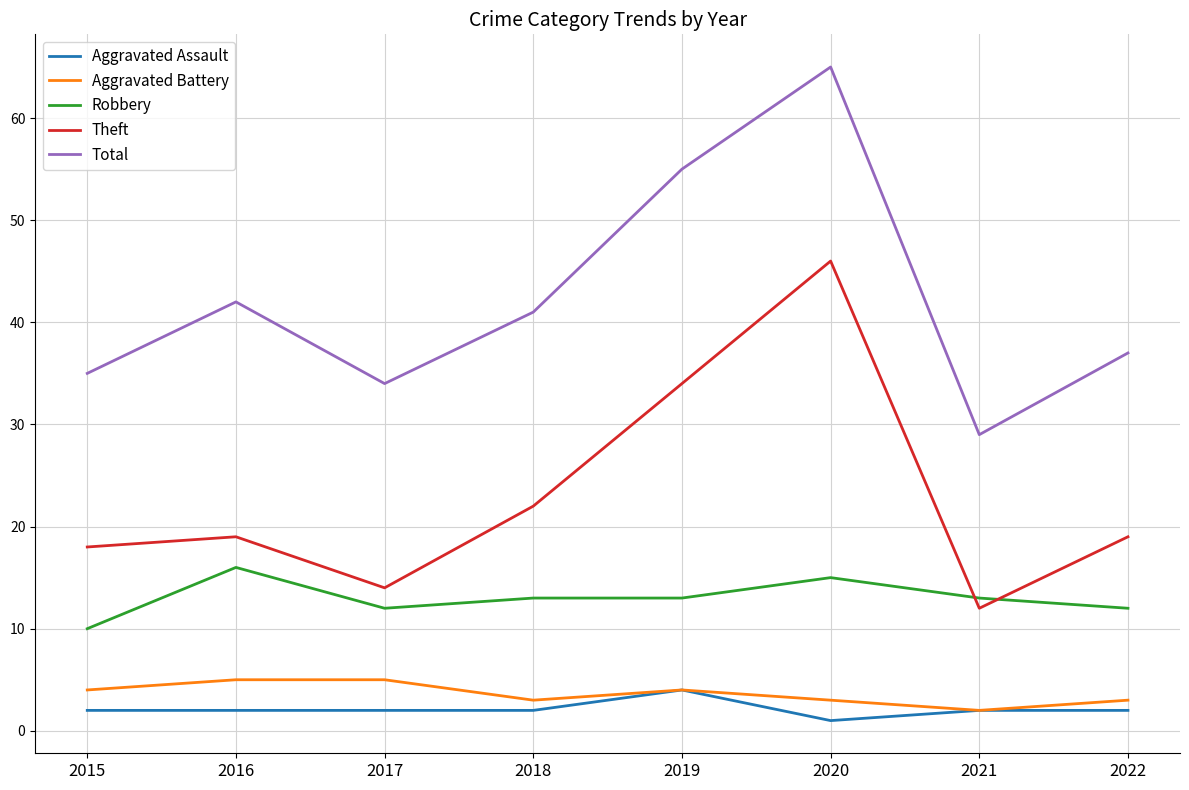

At which category is the sum across all series the highest?

2020